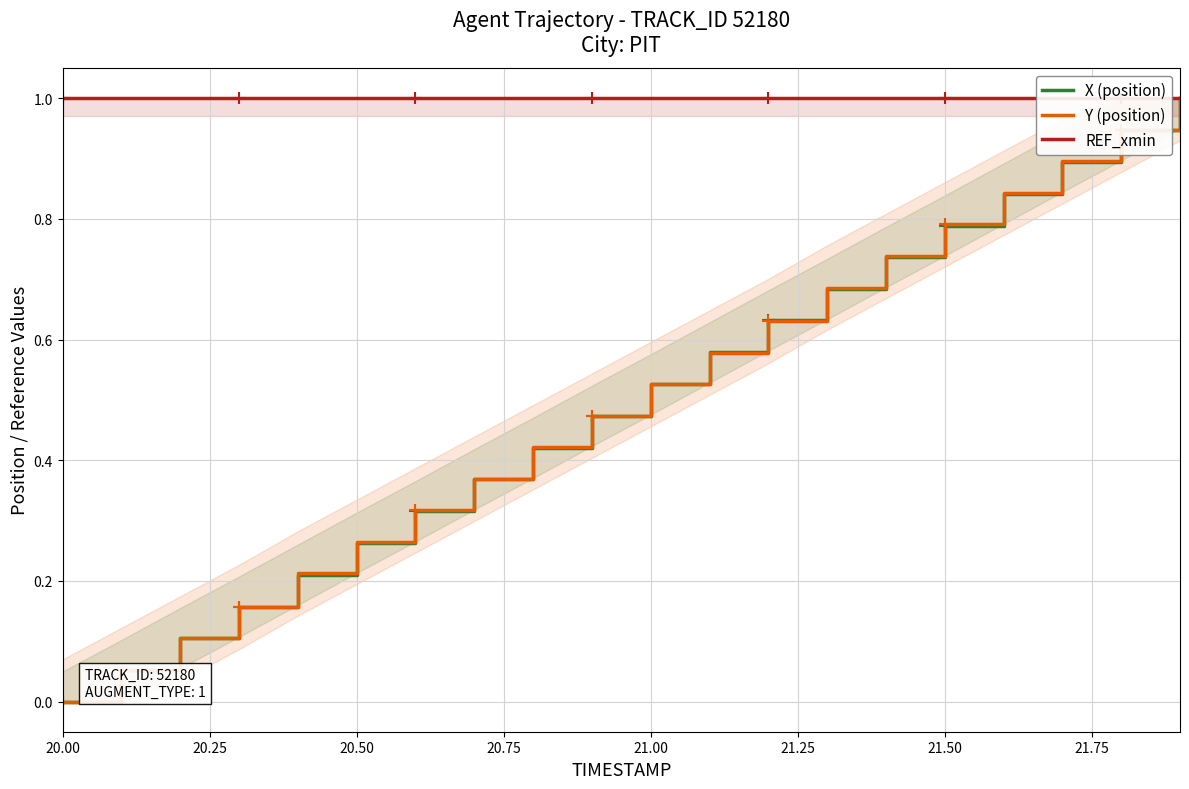

Is it true that Y (position) equals 0.5 at 20.00?

False